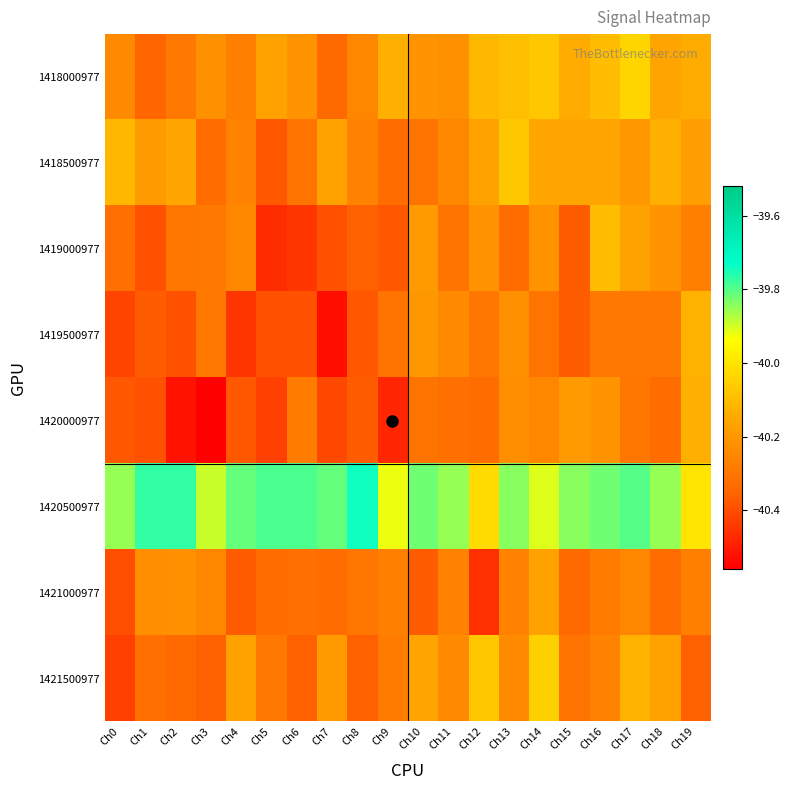

At which category does the chart reach its peak across all series?

Ch8